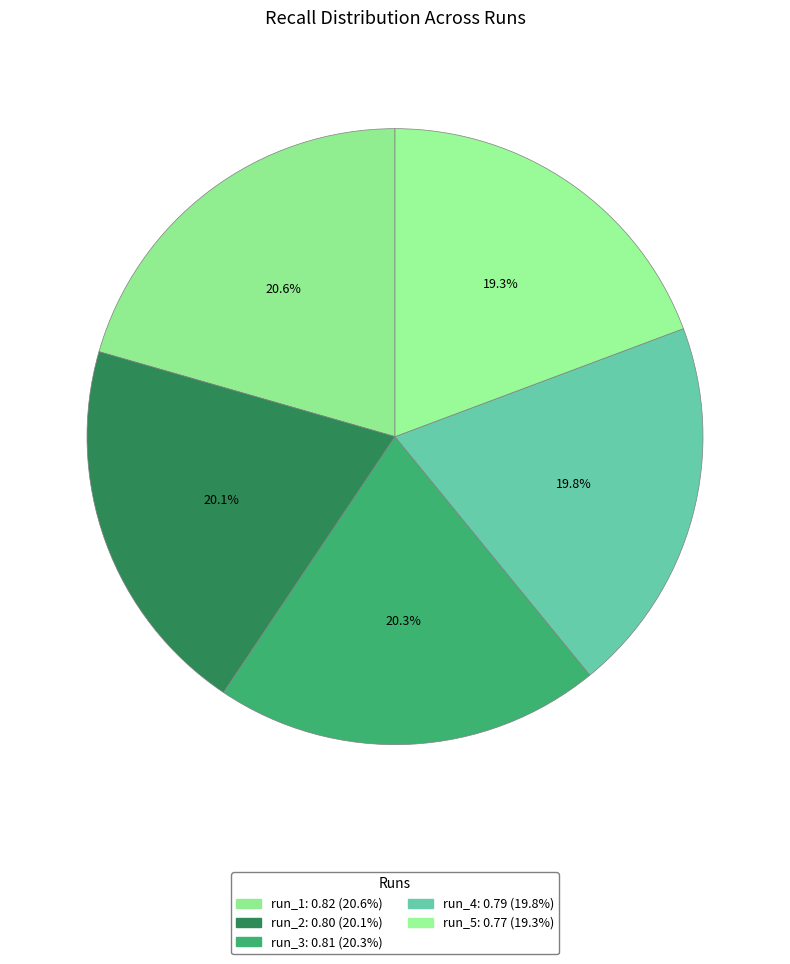

How many slices are in this pie chart?

5